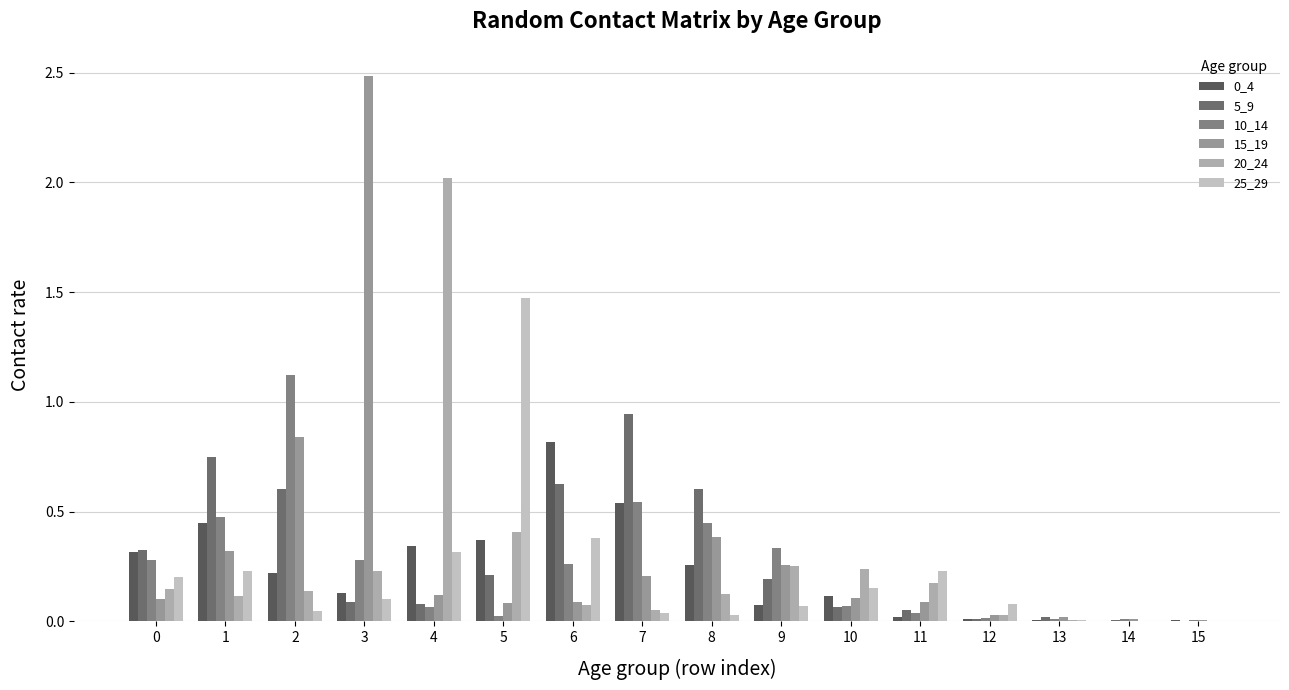

Is it true that 25_29 equals 0.0 at 15?

False